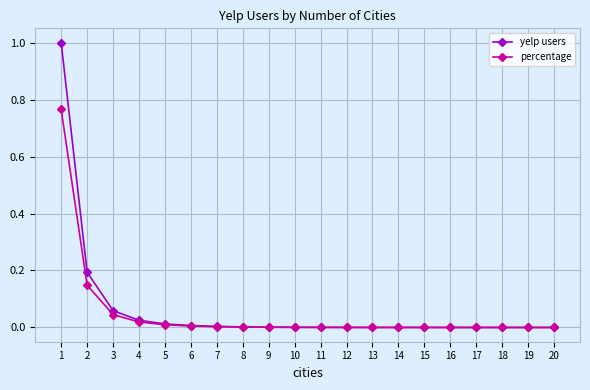

Is the value of percentage at 1 greater than the value of yelp users at 4?

Yes